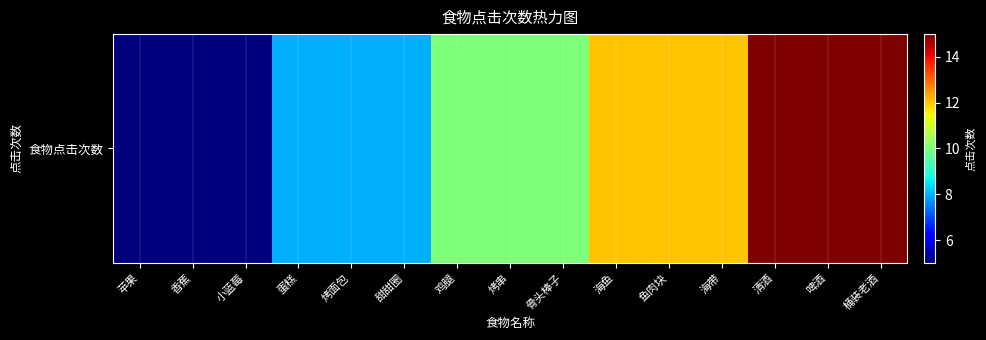

List the labels in order of value, smallest first.

苹果, 香蕉, 小蓝莓, 蛋糕, 烤面包, 甜甜圈, 鸡腿, 烤串, 骨头棒子, 海鱼, 鱼肉块, 海带, 清酒, 啤酒, 桶装老酒